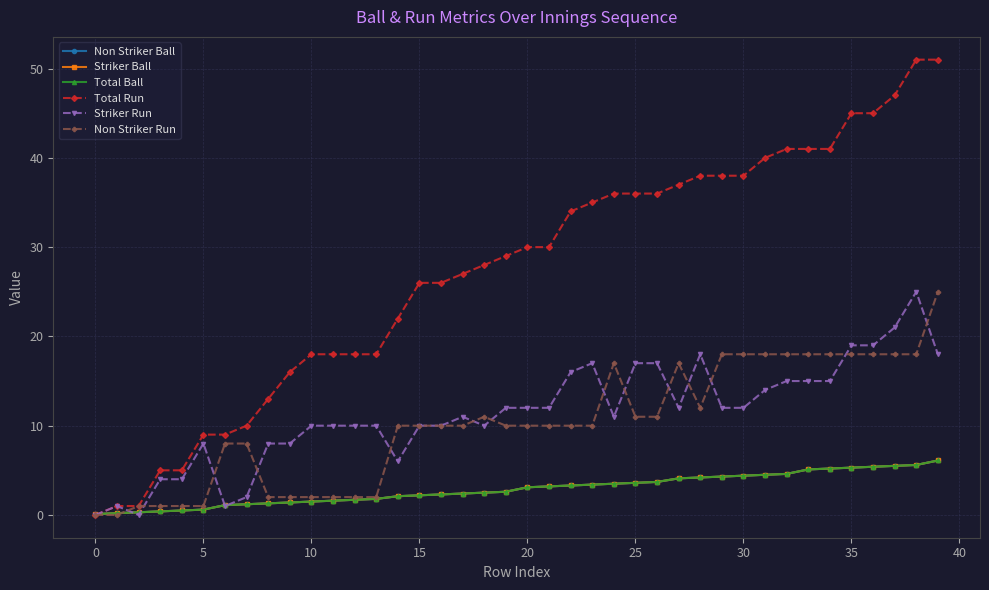

Does the chart have visible grid lines?

Yes